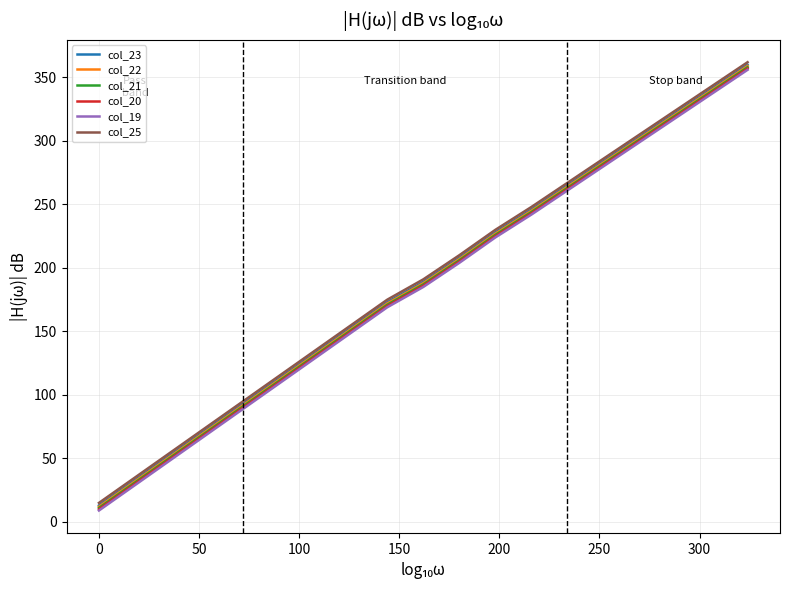

What is the maximum value for col_22?

359